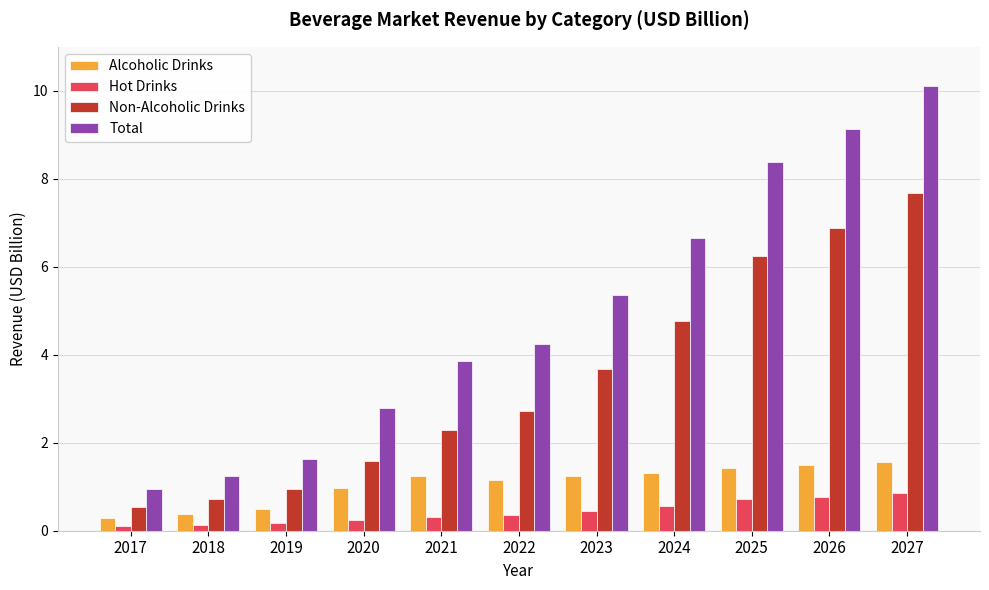

Where is Total nearest to the value 5?

2023